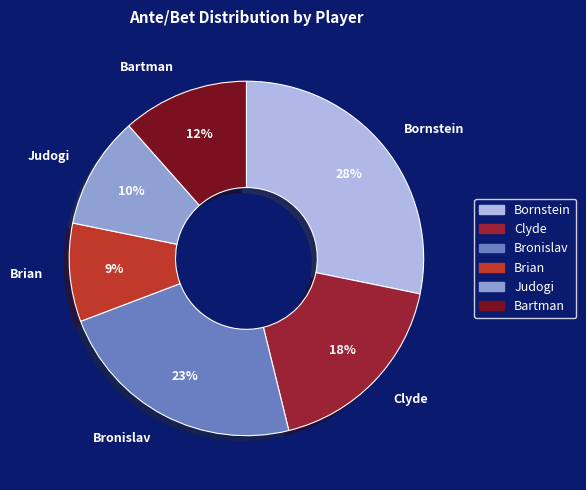

Combined, do Bartman and Bornstein account for over 50%?

No